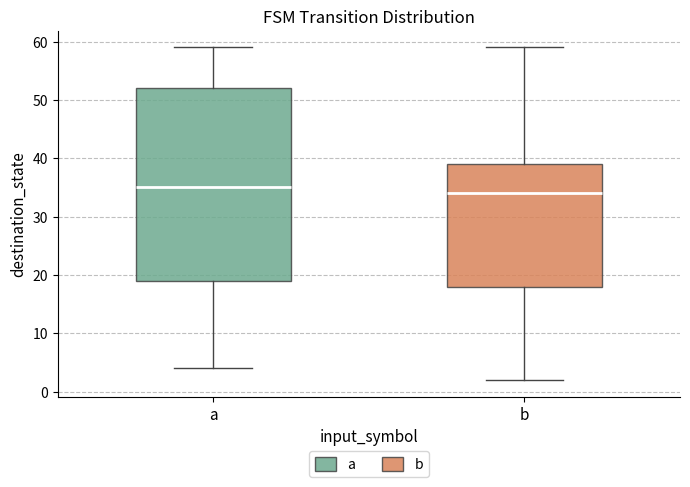

Reading left to right, transcribe this box plot: for each box, give where its median line is, the range the box spans, and where its two whiskers end, as read against the y-axis. The values are not printed on the chart, so give them approximately, as read against the axis.

a: median 35, box 19 to 52, whiskers 4 to 59
b: median 34, box 18 to 39, whiskers 2 to 59